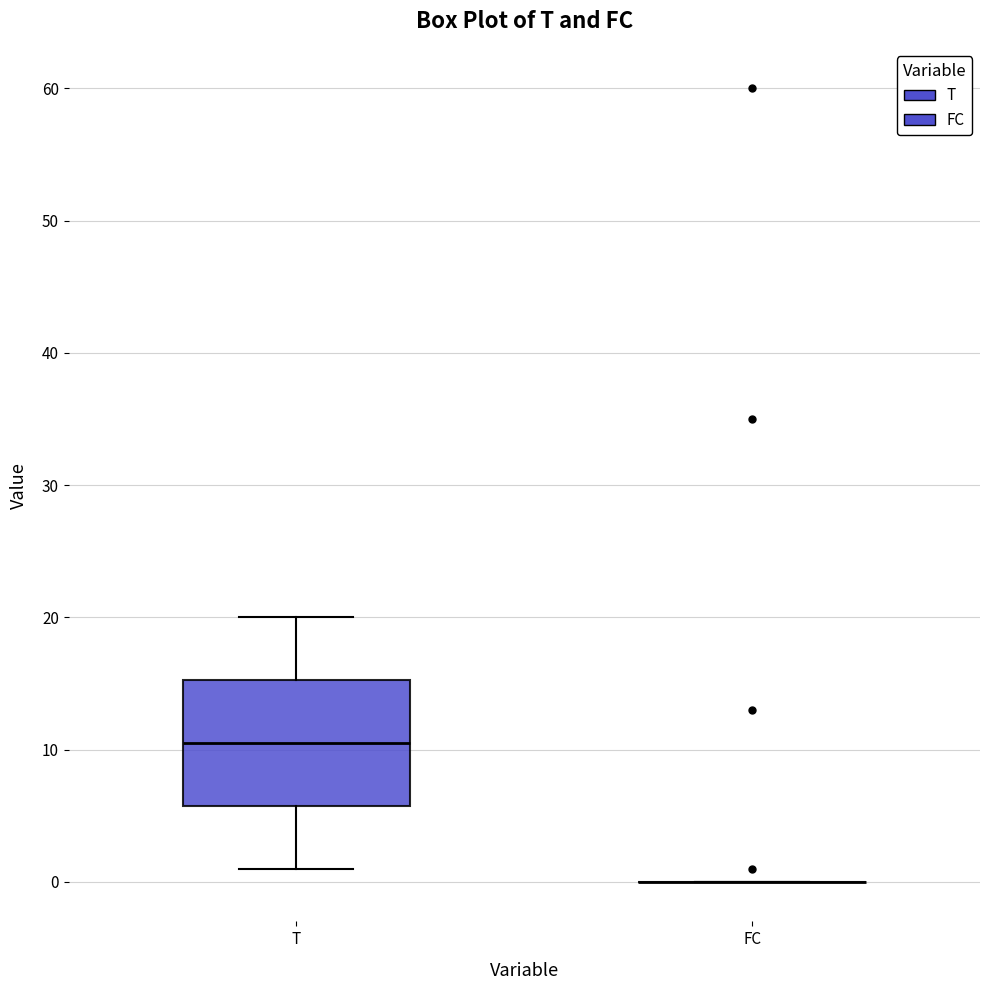

Reading left to right, transcribe this box plot: for each box, give where its median line is, the range the box spans, and where its two whiskers end, as read against the y-axis. The values are not printed on the chart, so give them approximately, as read against the axis.

T: median 11, box 6 to 15, whiskers 1 to 20
FC: box collapsed to a line at 0, whiskers 0 to 0